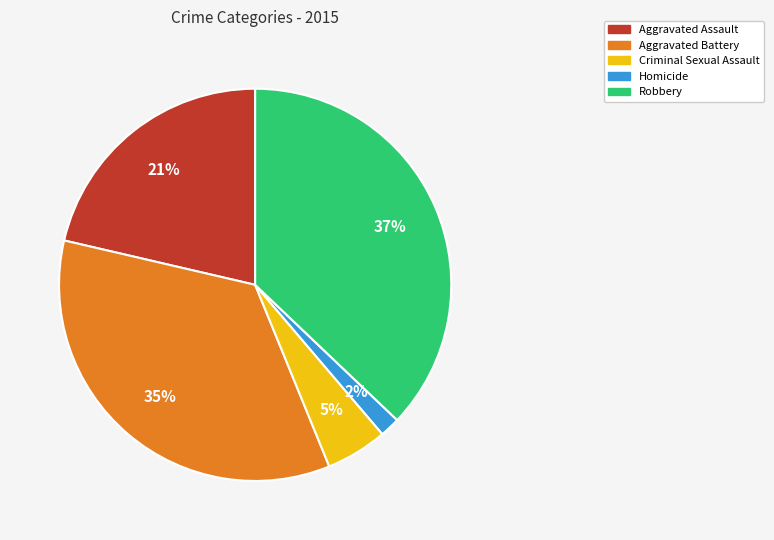

Which category has the smallest portion of the pie?

Homicide